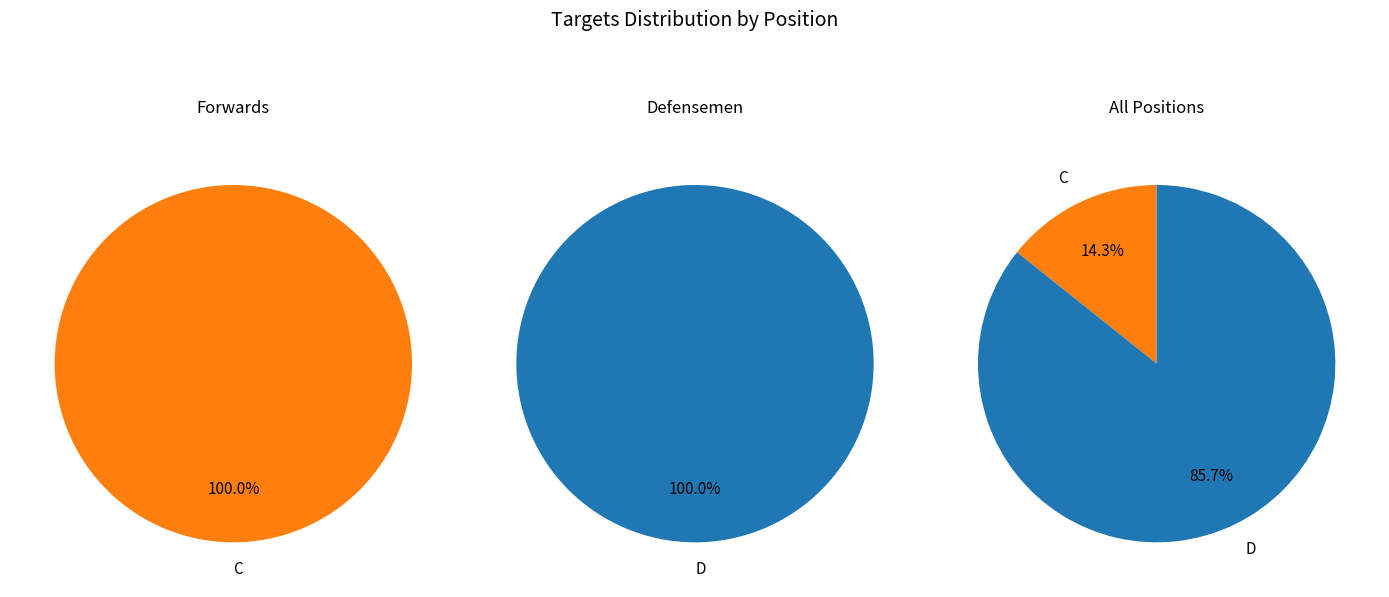

Is it true that RW is 0% of the pie?

True